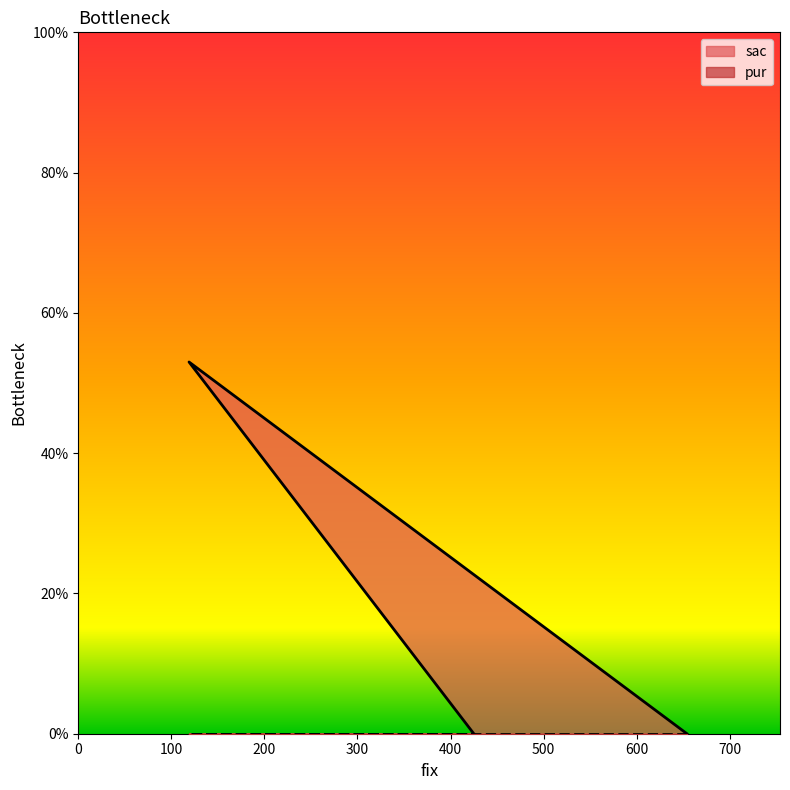

What is the change in value from 654 to 119?

+53